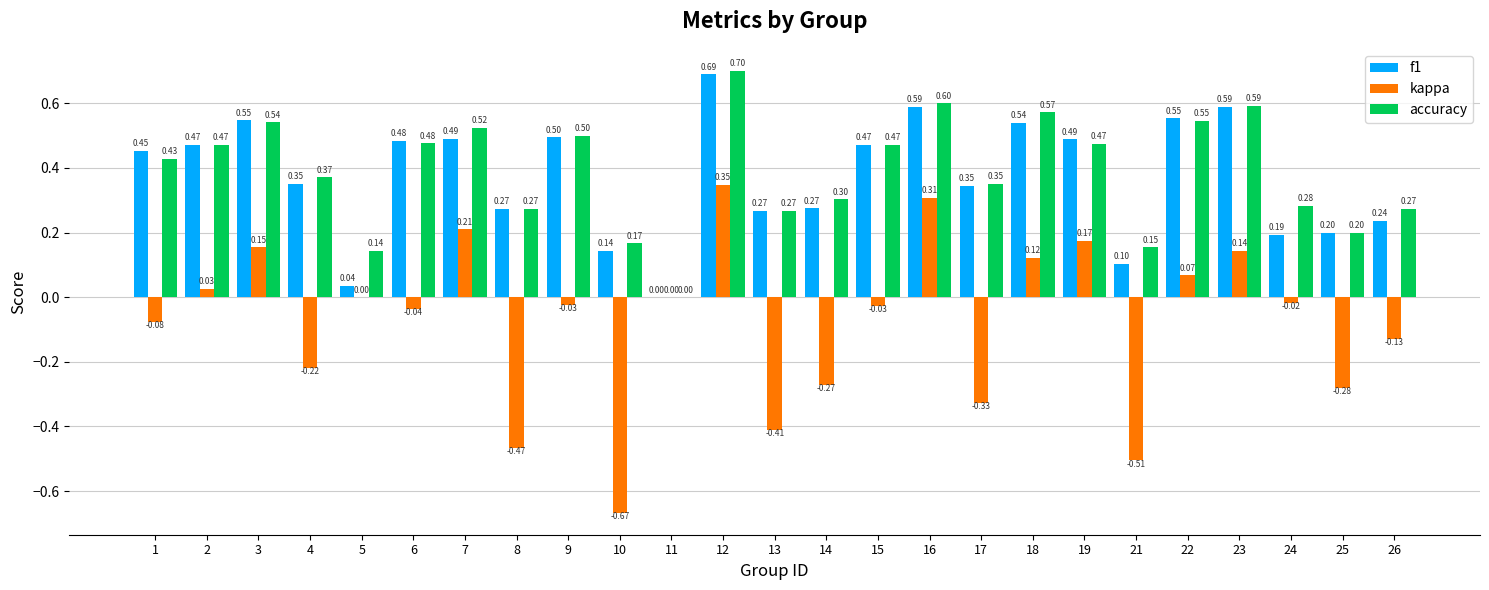

Read the kappa value at 3.

0.2